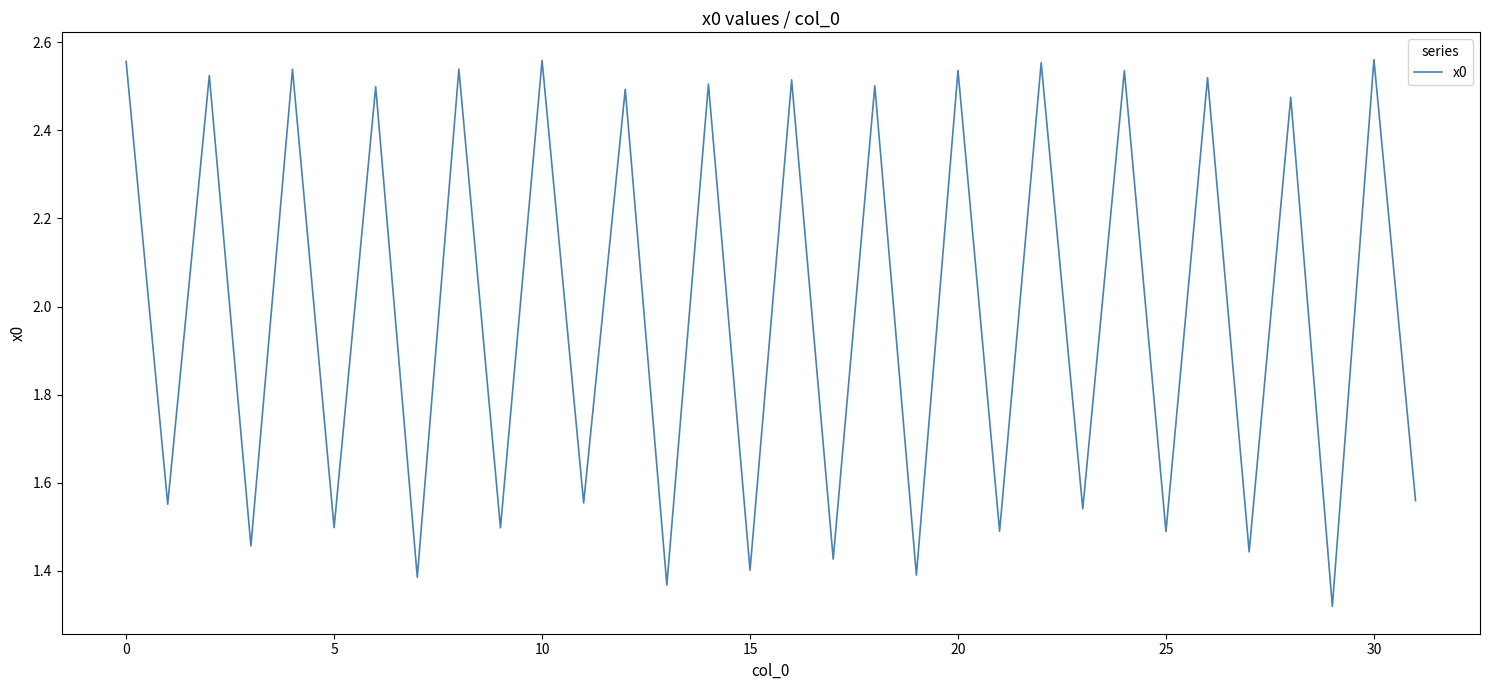

How many values are between 1 and 2?

16